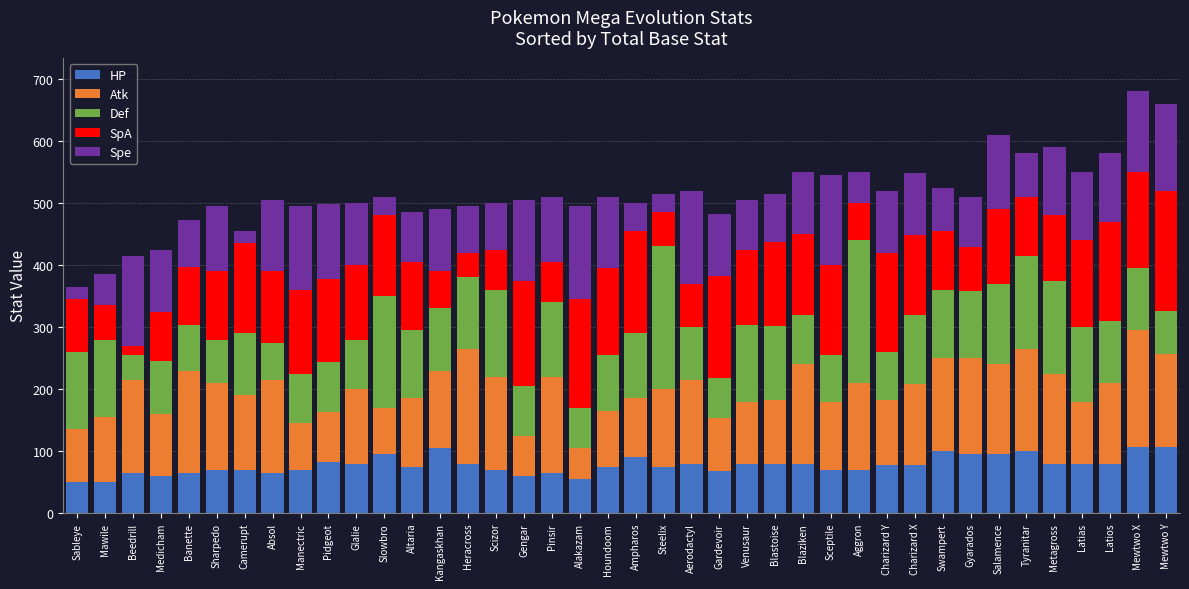

The value of HP at Mewtwo Y is 183. True or false?

False